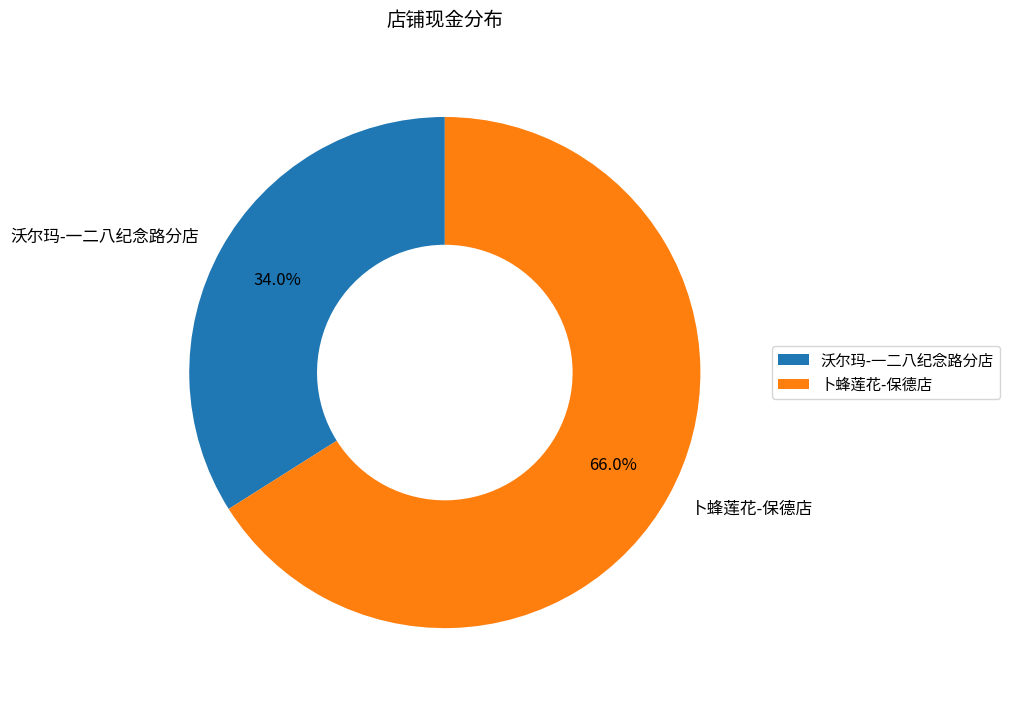

Is there a majority slice in this chart?

Yes